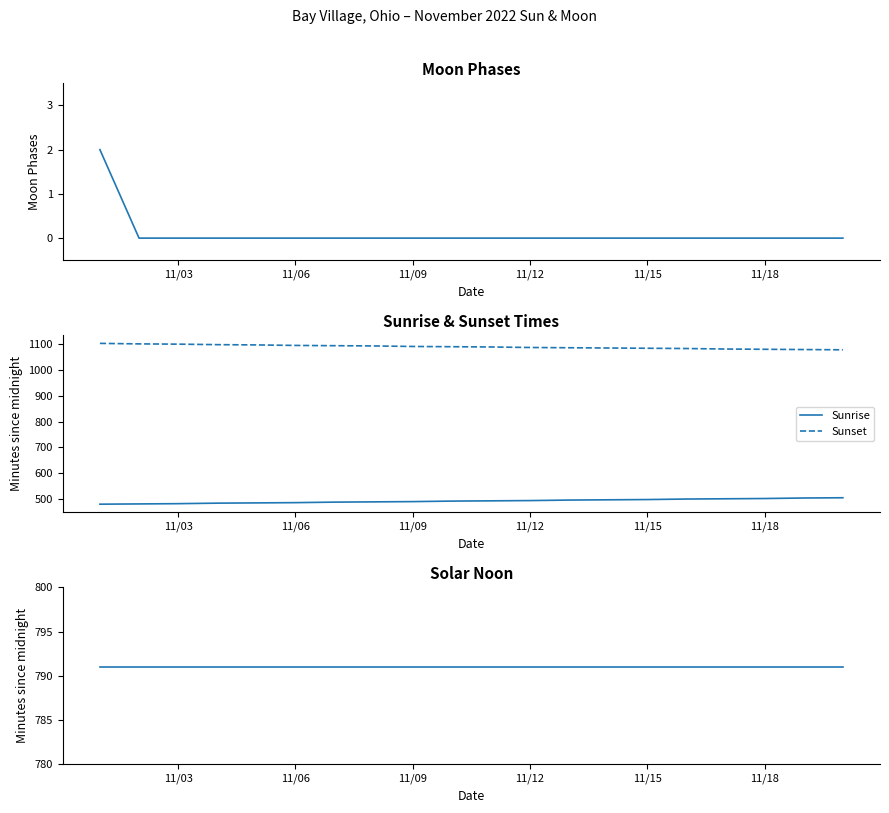

What is the value of the Sunset point at the 11th from the left?

1090